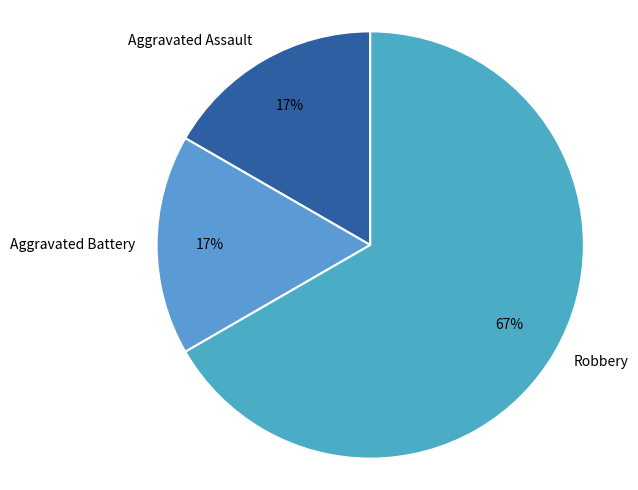

To the nearest percent, what is the combined percentage of Robbery and Aggravated Battery?

83%